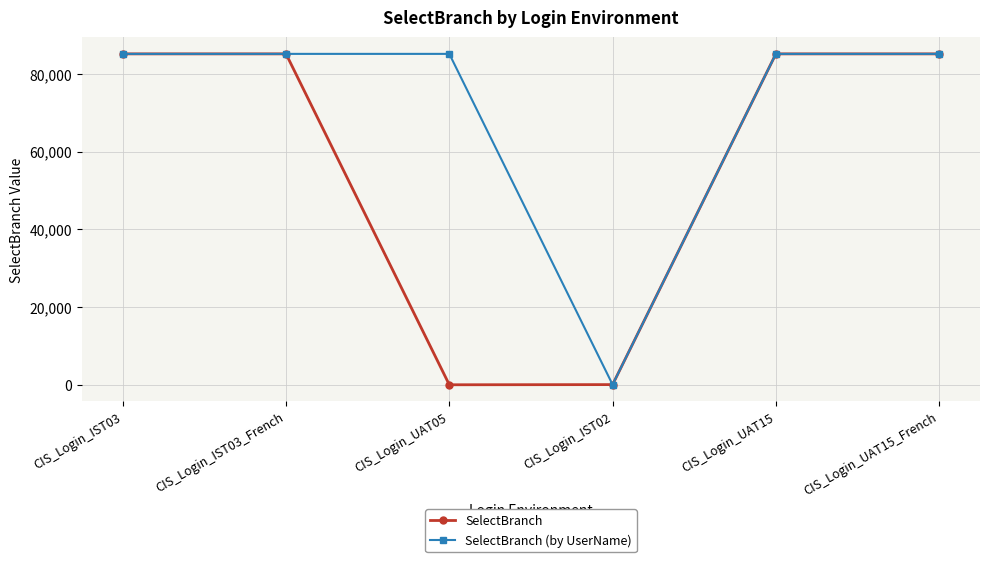

Count the number of categories in the chart.

6